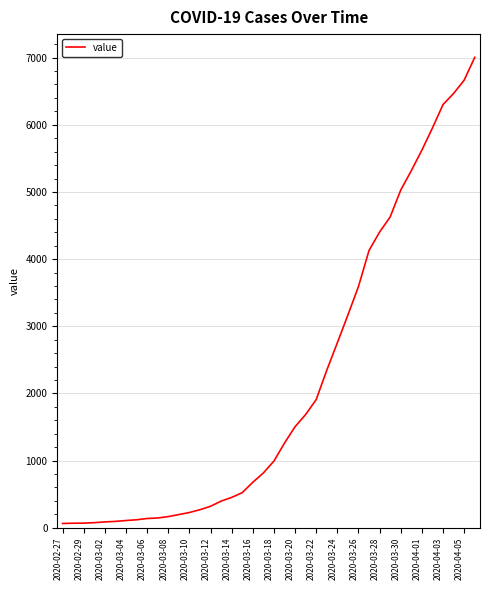

What is the smallest value displayed?

64